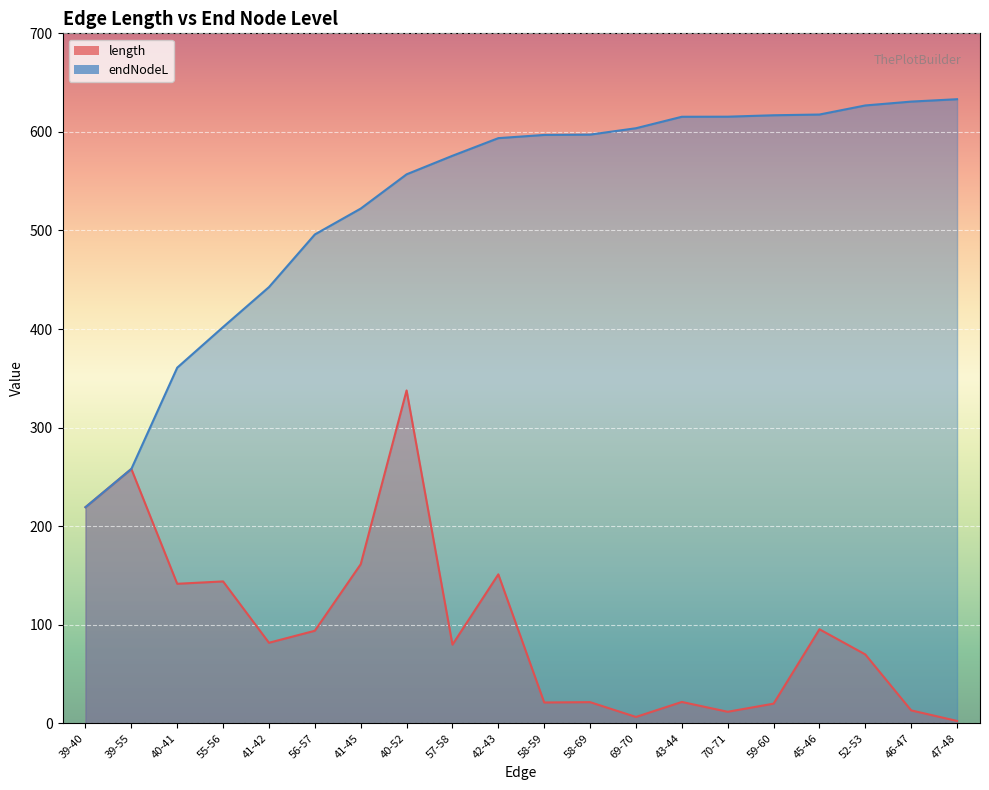

What value does the length series have at 56-57?

93.9